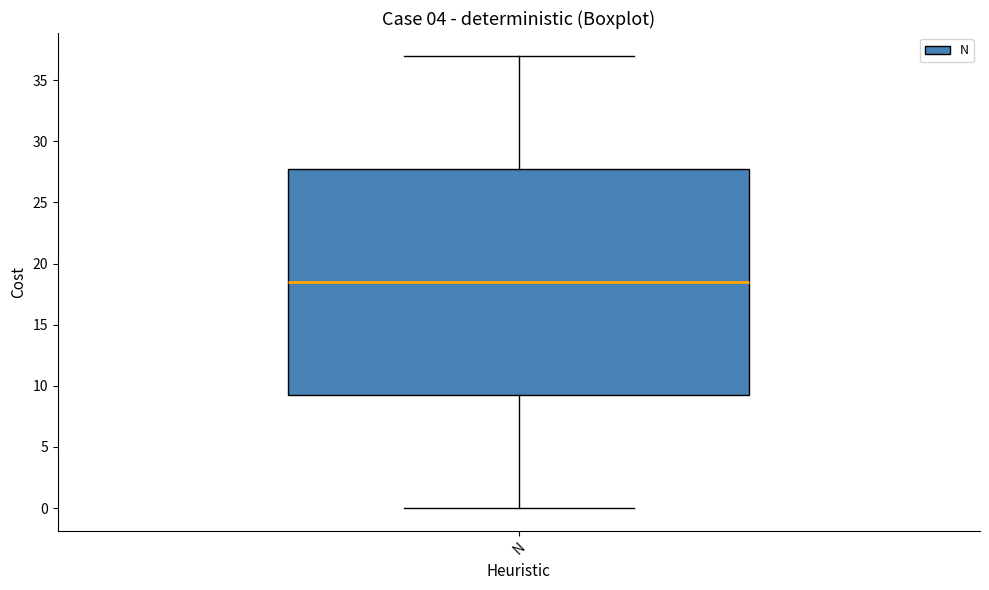

Where is the upper edge of the box for N on the y-axis? The values are not printed on the chart, so give them approximately, as read against the axis.

28.0